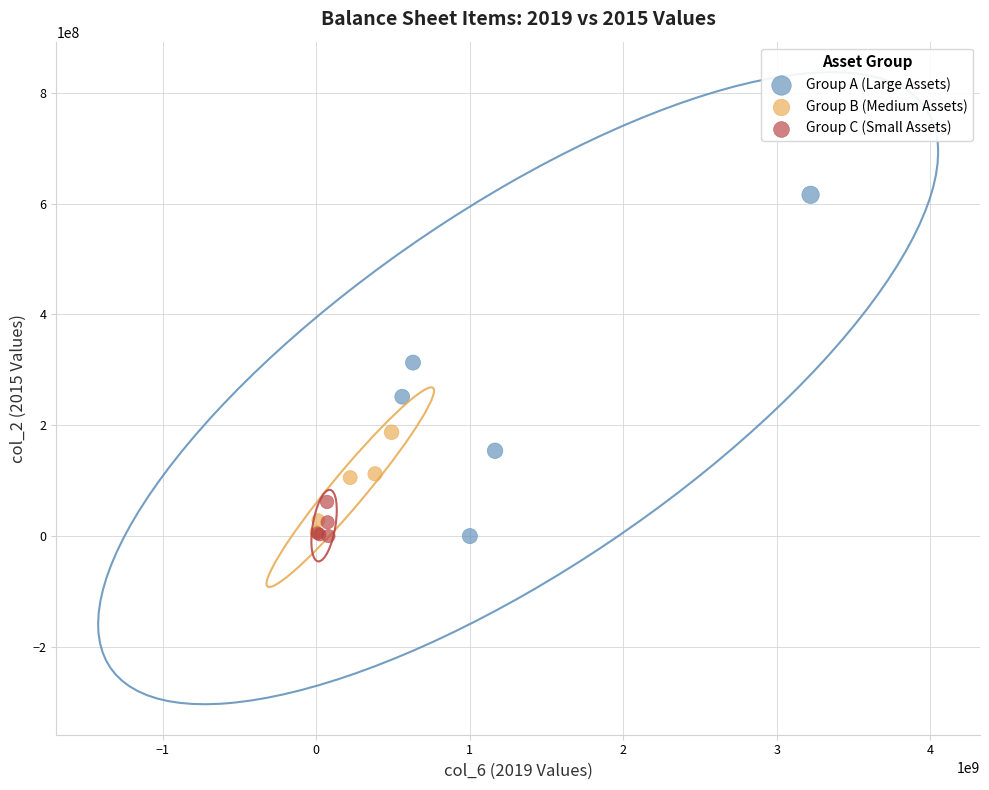

What are all the series names shown in the legend?

Group A (Large Assets), Group B (Medium Assets), Group C (Small Assets)